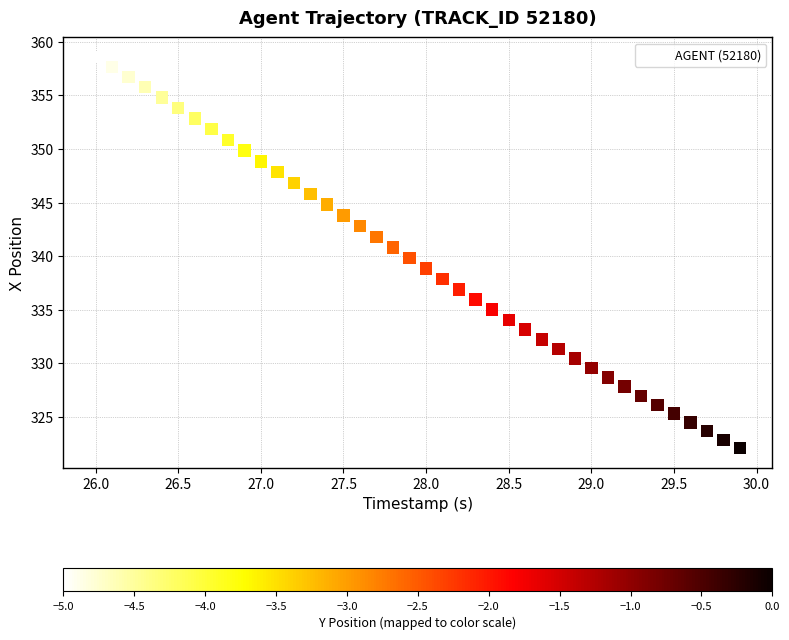

What is the range of X values (max minus min)?

3.9